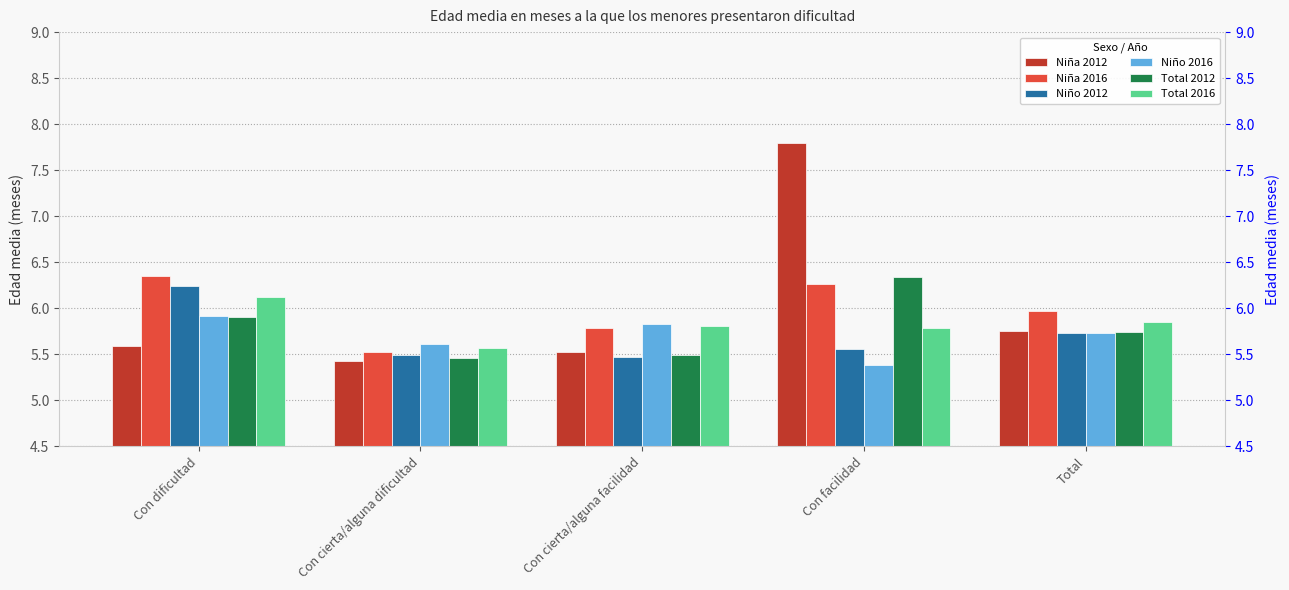

At how many categories does at least one series exceed 7?

1